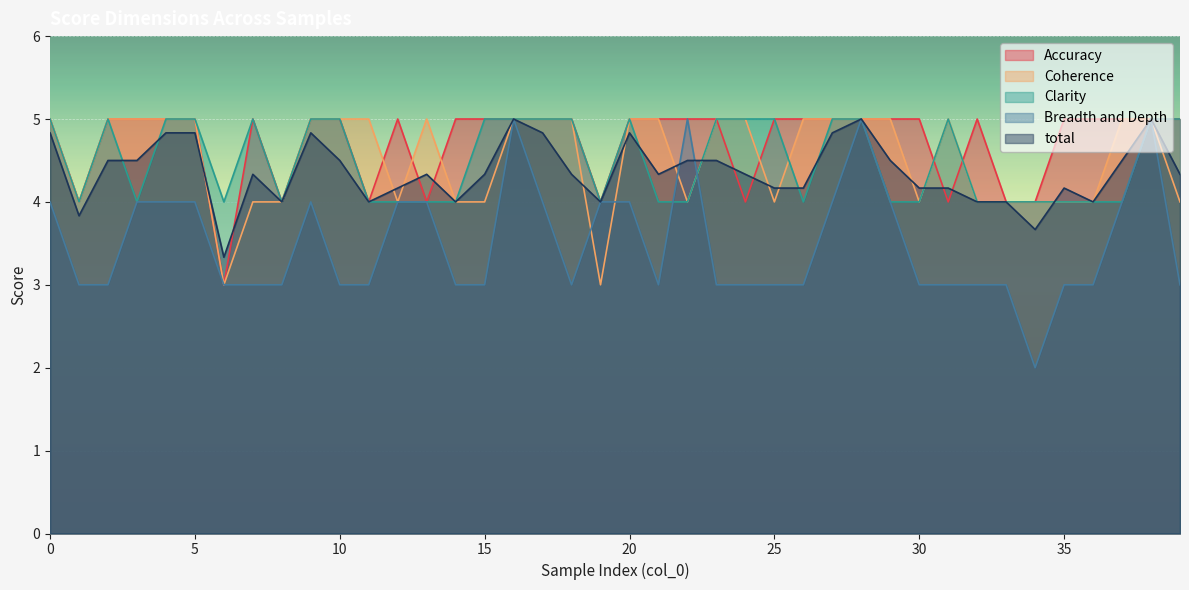

Reading left to right, extract all data points from this chart.

Accuracy: 0=5.0	1=4.0	2=5.0	3=5.0	4=5.0	5=5.0	6=3.0	7=5.0	8=4.0	9=5.0	10=5.0	11=4.0	12=5.0	13=4.0	14=5.0	15=5.0	16=5.0	17=5.0	18=5.0	19=4.0	20=5.0	21=5.0	22=5.0	23=5.0	24=4.0	25=5.0	26=5.0	27=5.0	28=5.0	29=5.0	30=5.0	31=4.0	32=5.0	33=4.0	34=4.0	35=5.0	36=5.0	37=5.0	38=5.0	39=5.0
Coherence: 0=5.0	1=4.0	2=5.0	3=5.0	4=5.0	5=5.0	6=3.0	7=4.0	8=4.0	9=5.0	10=5.0	11=5.0	12=4.0	13=5.0	14=4.0	15=4.0	16=5.0	17=5.0	18=5.0	19=3.0	20=5.0	21=5.0	22=4.0	23=5.0	24=5.0	25=4.0	26=5.0	27=5.0	28=5.0	29=5.0	30=4.0	31=5.0	32=4.0	33=4.0	34=4.0	35=4.0	36=4.0	37=5.0	38=5.0	39=4.0
Clarity: 0=5.0	1=4.0	2=5.0	3=4.0	4=5.0	5=5.0	6=4.0	7=5.0	8=4.0	9=5.0	10=5.0	11=4.0	12=4.0	13=4.0	14=4.0	15=5.0	16=5.0	17=5.0	18=5.0	19=4.0	20=5.0	21=4.0	22=4.0	23=5.0	24=5.0	25=5.0	26=4.0	27=5.0	28=5.0	29=4.0	30=4.0	31=5.0	32=4.0	33=4.0	34=4.0	35=4.0	36=4.0	37=4.0	38=5.0	39=5.0
Breadth and Depth: 0=4.0	1=3.0	2=3.0	3=4.0	4=4.0	5=4.0	6=3.0	7=3.0	8=3.0	9=4.0	10=3.0	11=3.0	12=4.0	13=4.0	14=3.0	15=3.0	16=5.0	17=4.0	18=3.0	19=4.0	20=4.0	21=3.0	22=5.0	23=3.0	24=3.0	25=3.0	26=3.0	27=4.0	28=5.0	29=4.0	30=3.0	31=3.0	32=3.0	33=3.0	34=2.0	35=3.0	36=3.0	37=4.0	38=5.0	39=3.0
total: 0=4.8	1=3.8	2=4.5	3=4.5	4=4.8	5=4.8	6=3.3	7=4.3	8=4.0	9=4.8	10=4.5	11=4.0	12=4.2	13=4.3	14=4.0	15=4.3	16=5.0	17=4.8	18=4.3	19=4.0	20=4.8	21=4.3	22=4.5	23=4.5	24=4.3	25=4.2	26=4.2	27=4.8	28=5.0	29=4.5	30=4.2	31=4.2	32=4.0	33=4.0	34=3.7	35=4.2	36=4.0	37=4.5	38=5.0	39=4.3